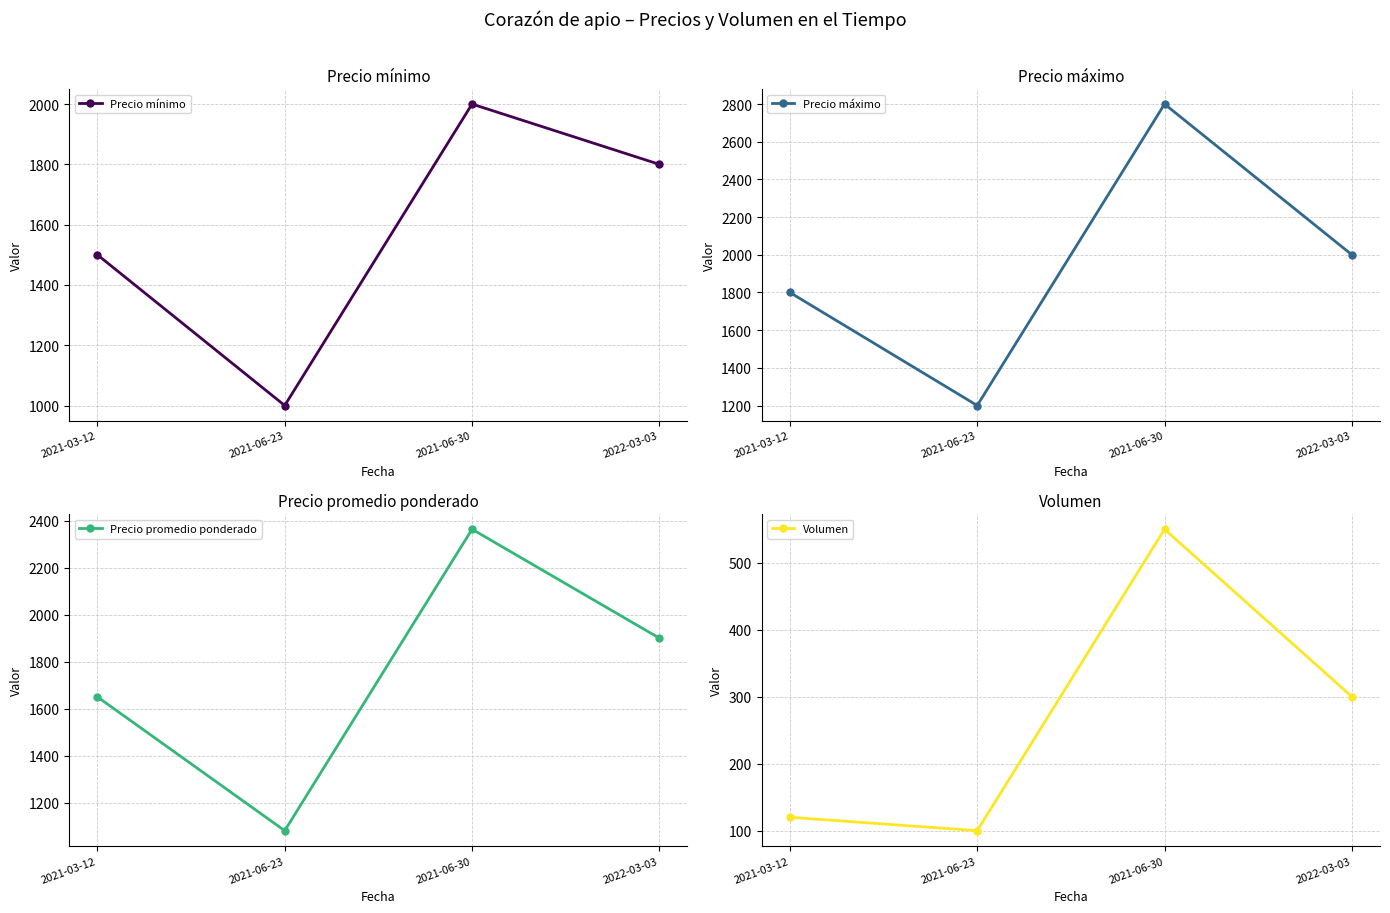

Where is the first local minimum for Volumen?

2021-06-23